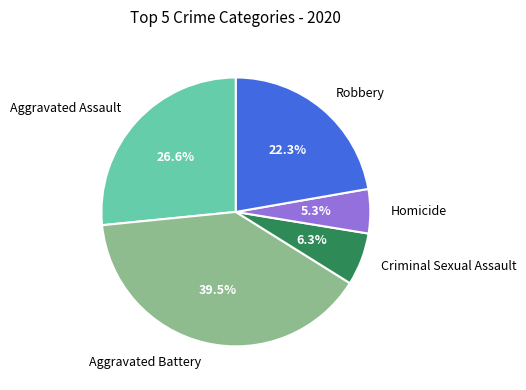

Is there any slice that represents more than half of the pie?

No